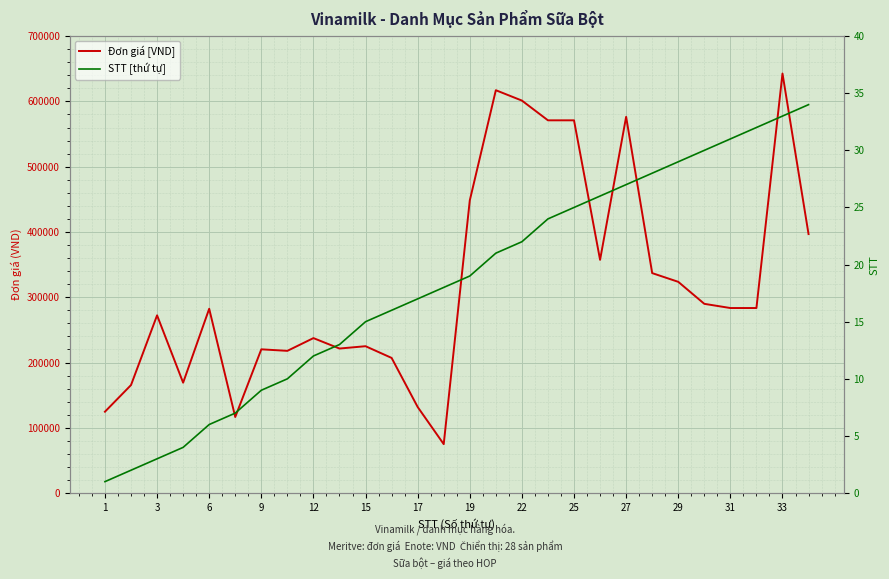

How many interior local valleys does the Đơn giá [VND] series have?

6